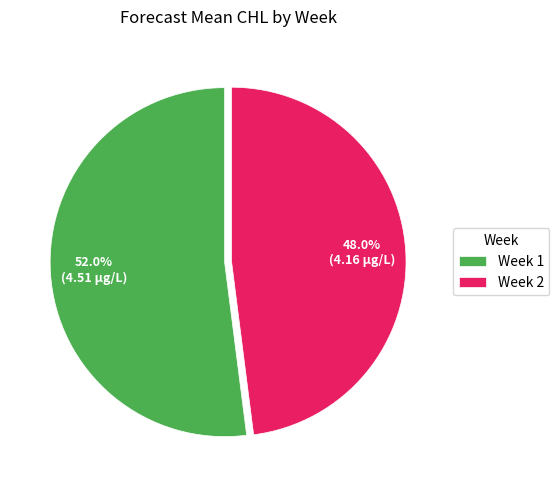

Rank the categories by value from highest to lowest.

Week 1, Week 2